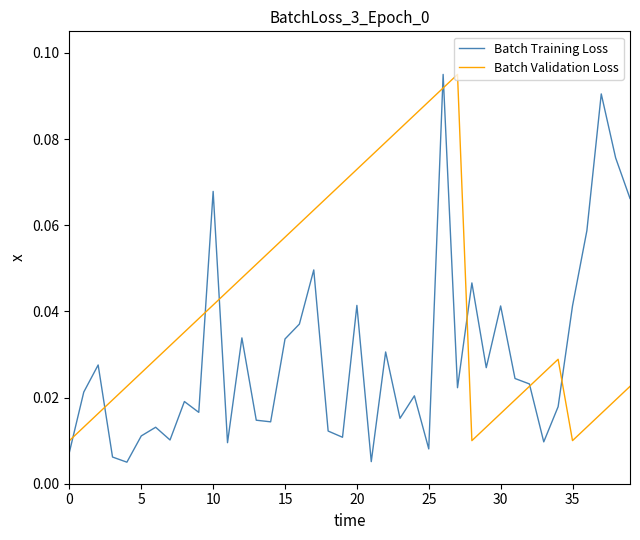

What is the sum of all Batch Training Loss values?

1.2